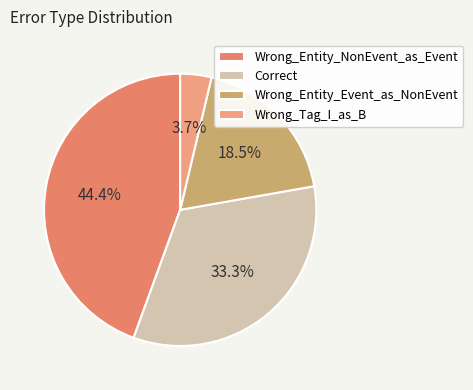

What is the largest slice in the pie chart?

Wrong_Entity_NonEvent_as_Event